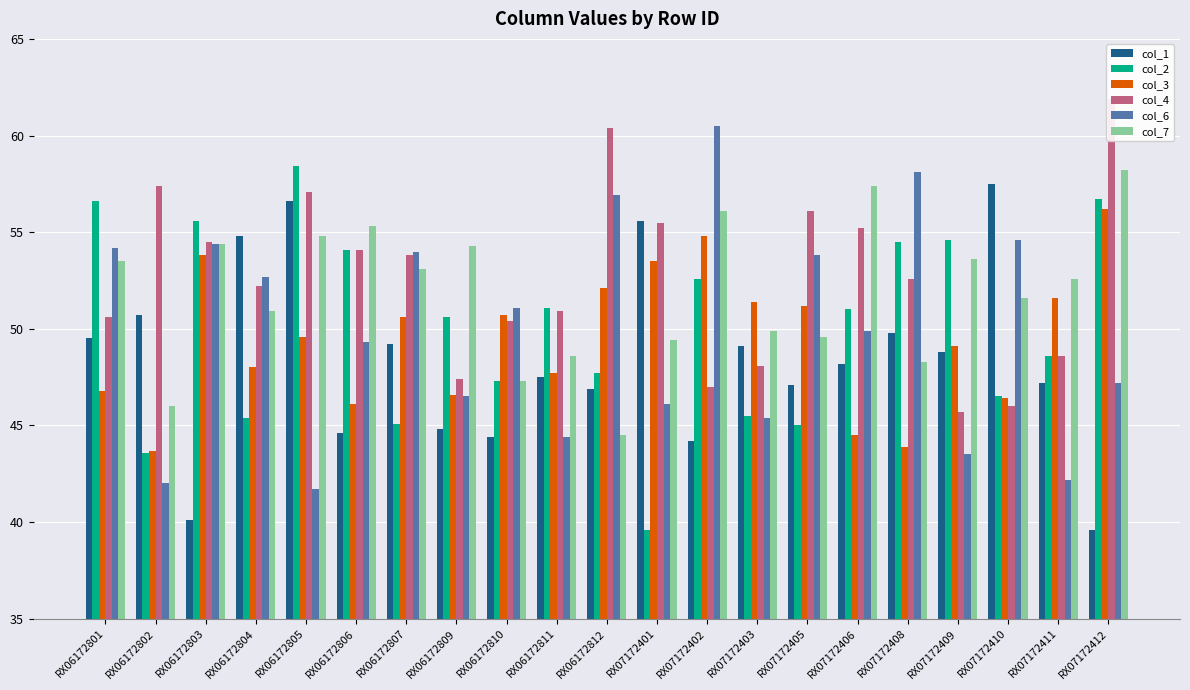

The col_3 series shows 30.7 at RX06172803. True or false?

False